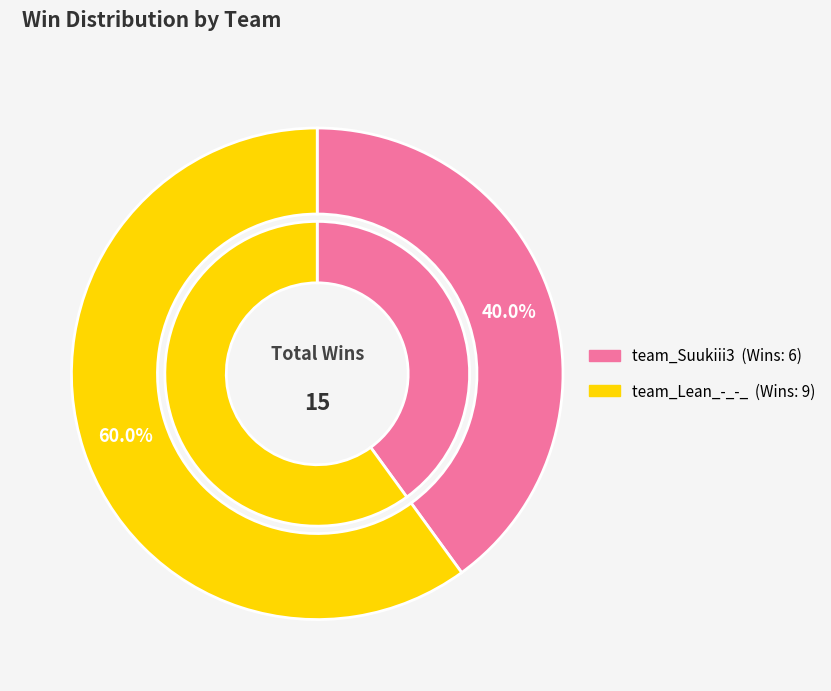

To the nearest percent, what is the difference between the team_Lean_-_-_ and team_Suukiii3 slice percentages?

20%